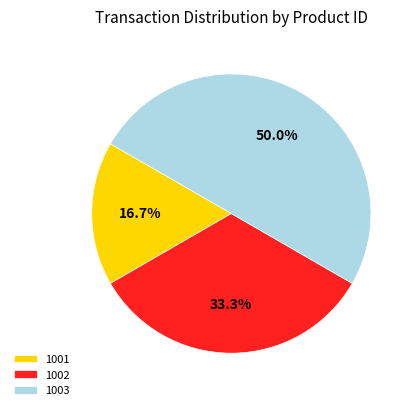

Rank the categories by value from highest to lowest.

1003, 1002, 1001